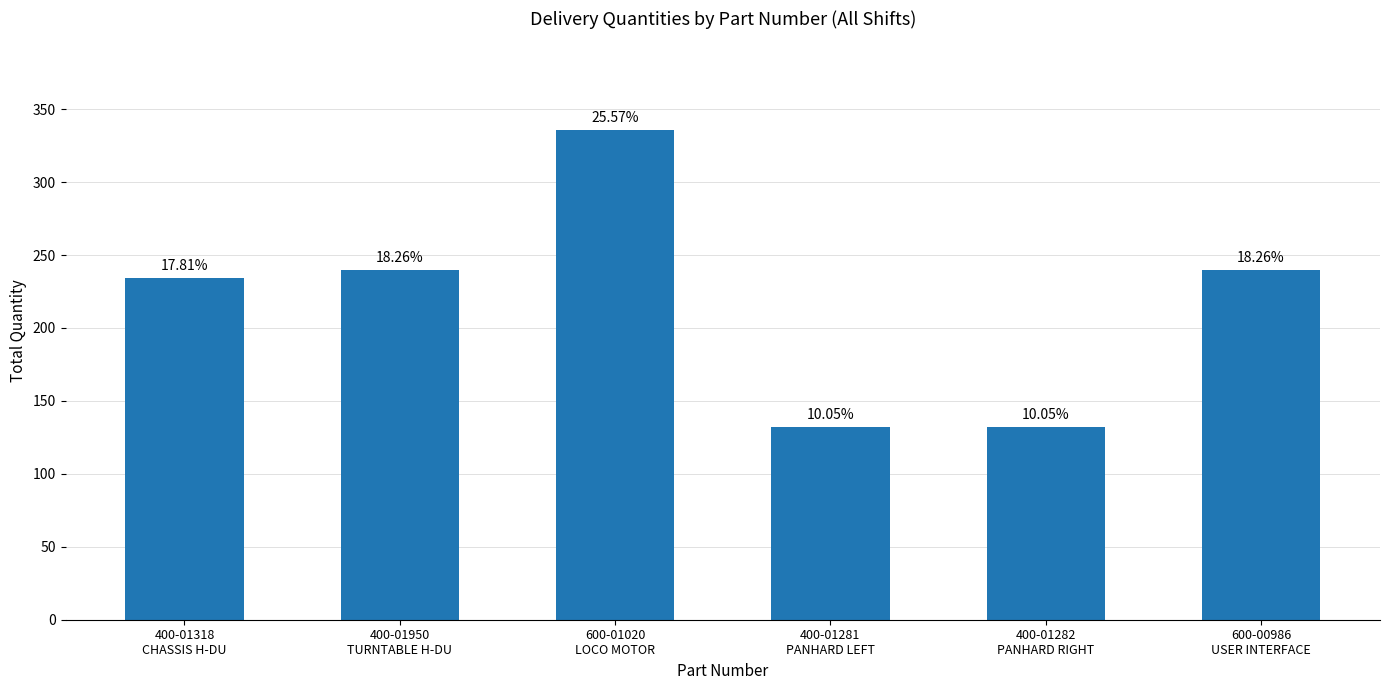

Are the bars horizontal?

No